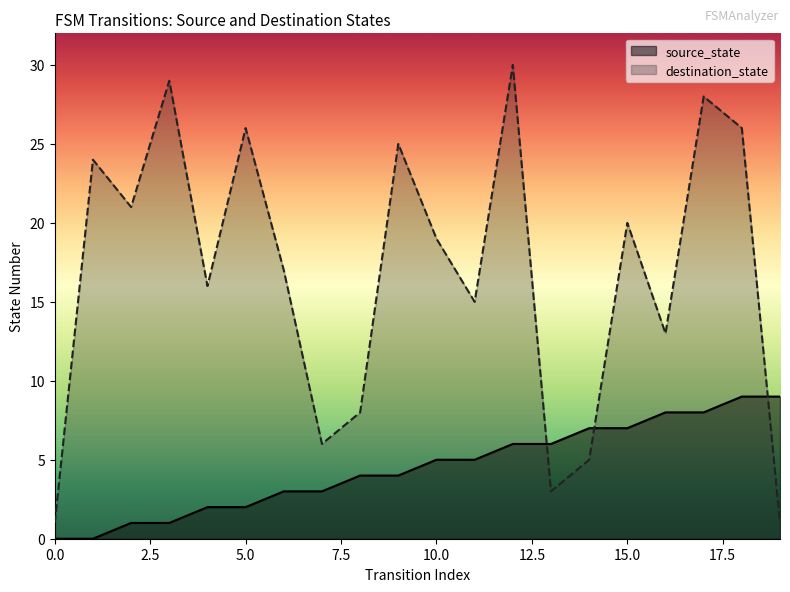

Reading left to right, list all the values displayed in this chart.

source_state: 0	0	1	1	2	2	3	3	4	4	5	5	6	6	7	7	8	8	9	9
destination_state: 1	24	21	29	16	26	17	6	8	25	19	15	30	3	5	20	13	28	26	1